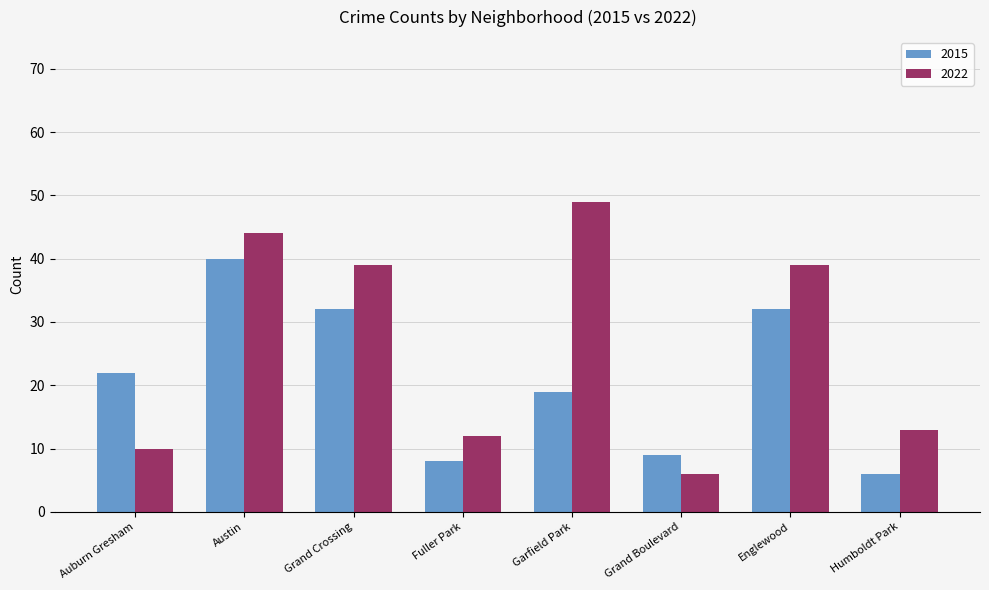

What is the label of the 8th bar from the right?

Auburn Gresham